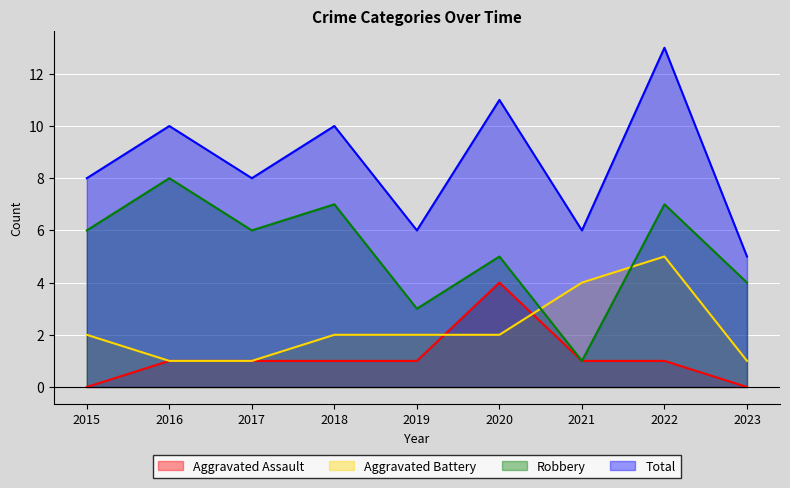

What is the average value of the Aggravated Assault series?

1